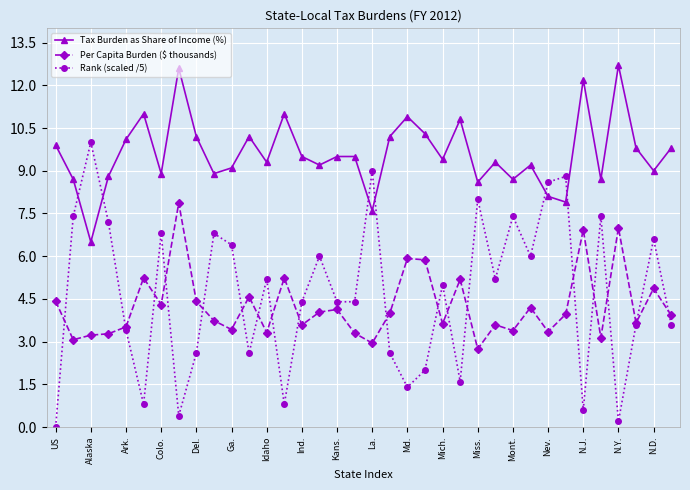

How many interior local valleys does the Tax Burden as Share of Income (%) series have?

12